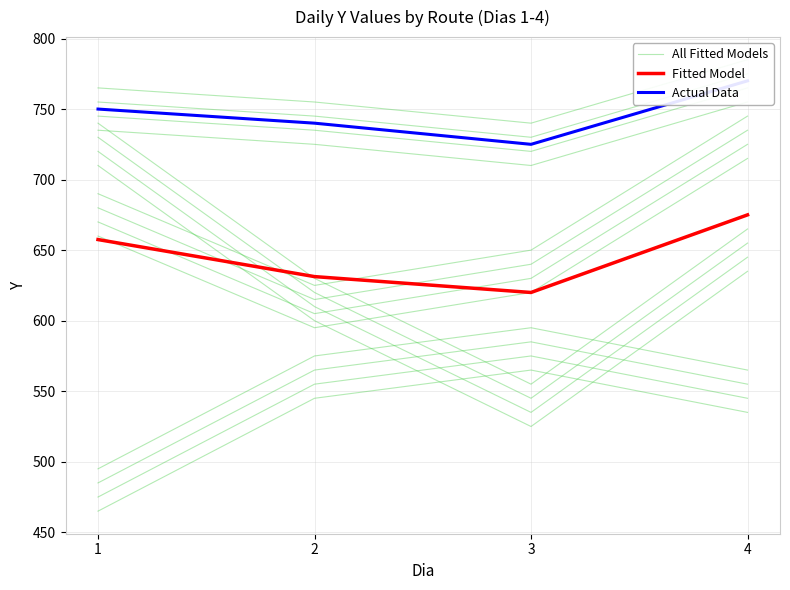

At 4, list the series in order from largest to smallest.

Actual Data, Fitted Model, All Fitted Models